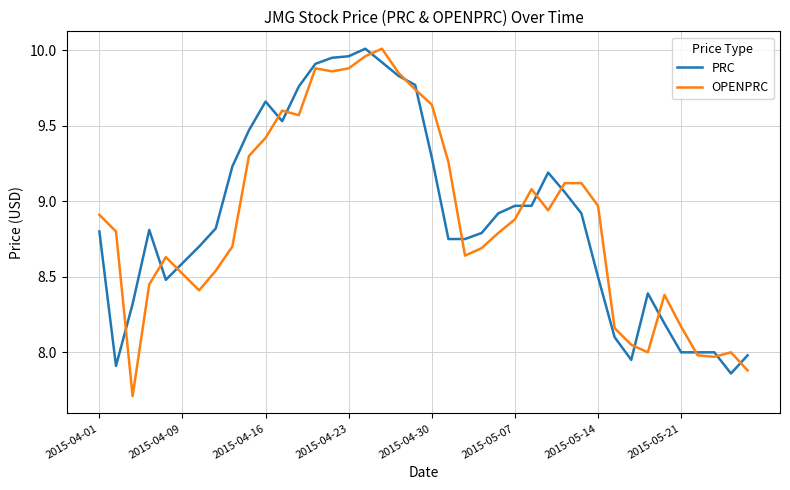

Which series has the widest spread of values?

OPENPRC